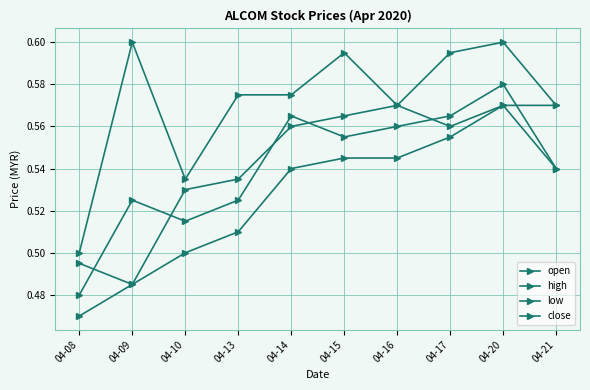

At how many categories does at least one series exceed 0?

10